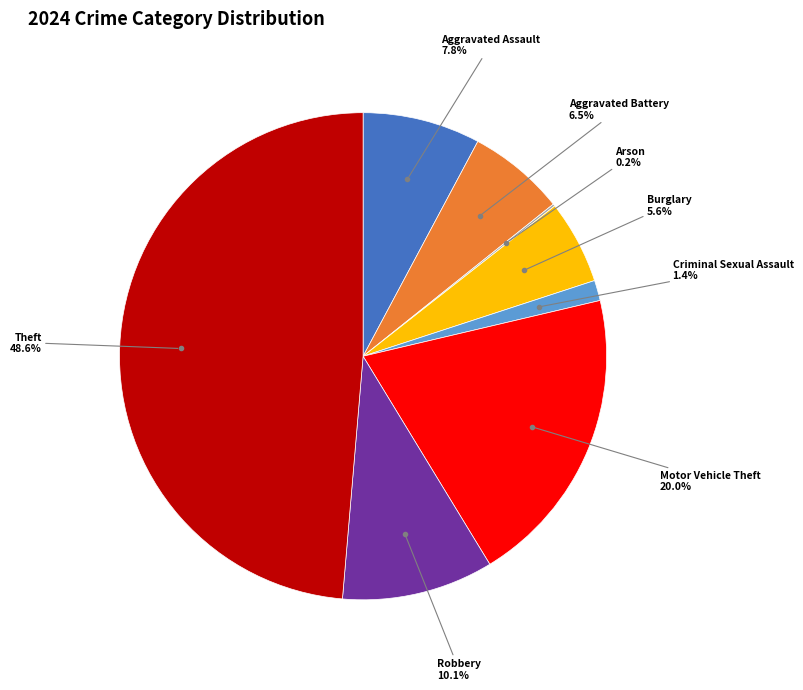

Is there a majority slice in this chart?

No